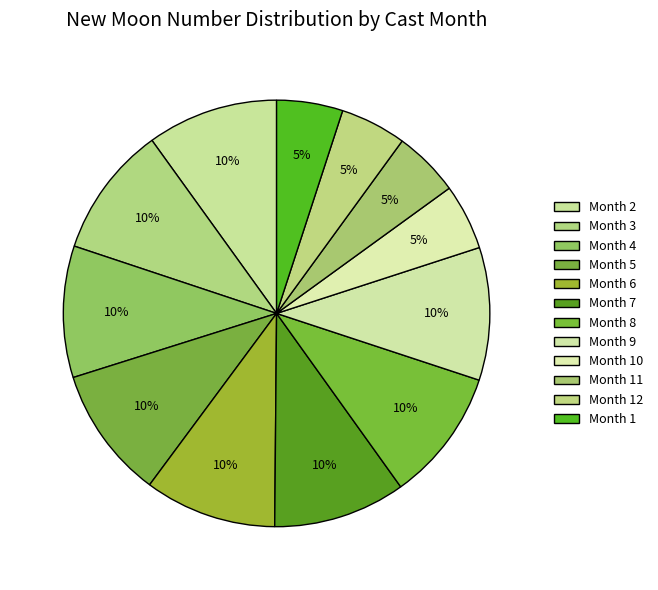

How many slices are in this pie chart?

12